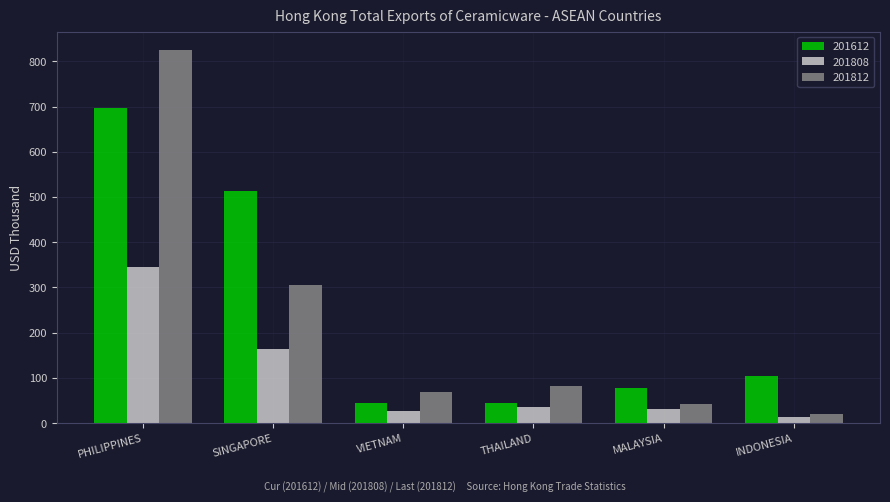

At which label does 201812 first exceed 81?

PHILIPPINES